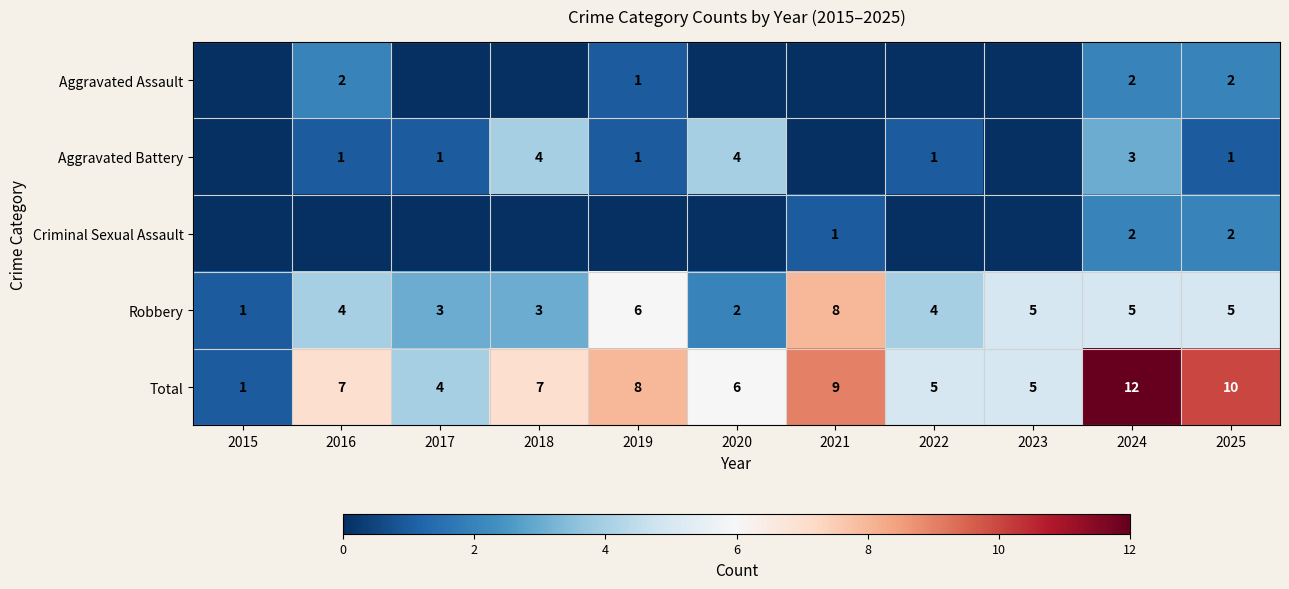

What is the sum of the Aggravated Assault values at 2019 and 2025?

3